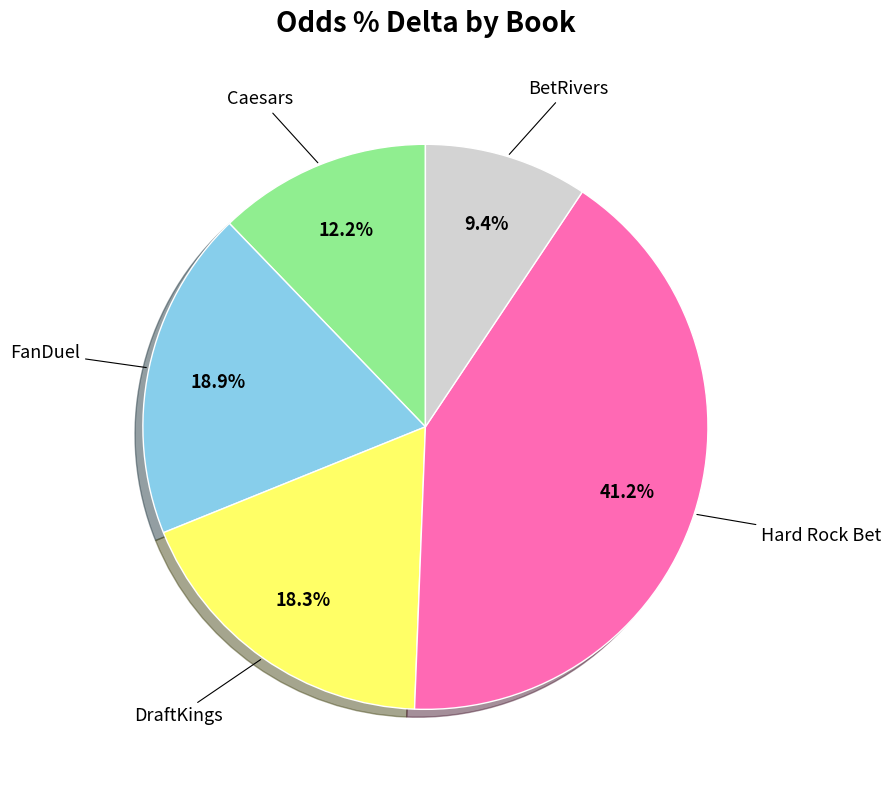

Is there a majority slice in this chart?

No